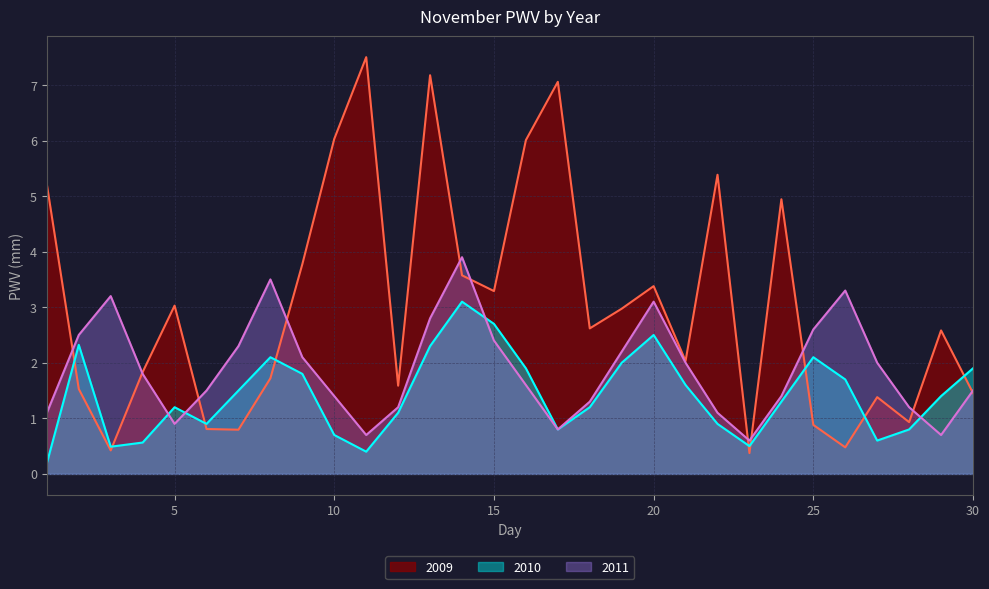

Which series has the widest spread of values?

2009